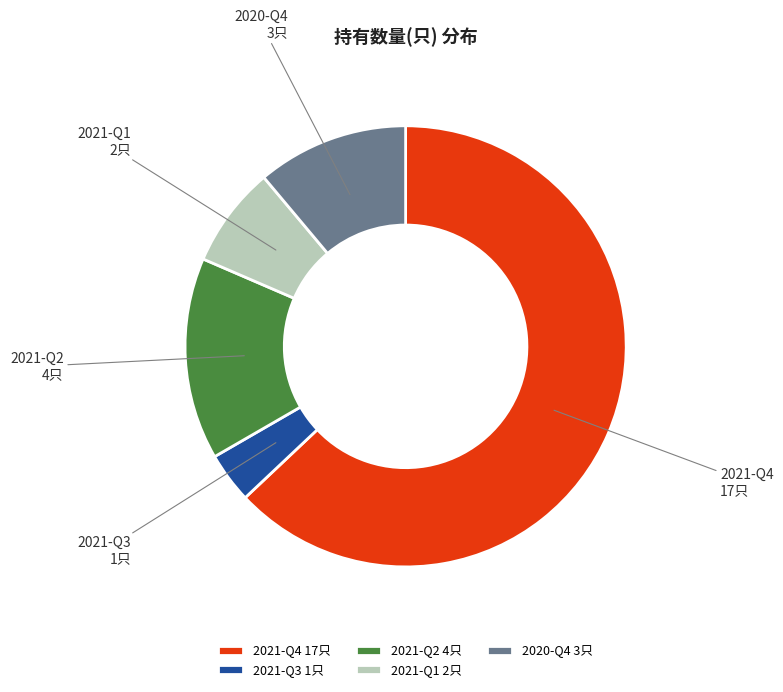

What is the majority slice?

2021-Q4